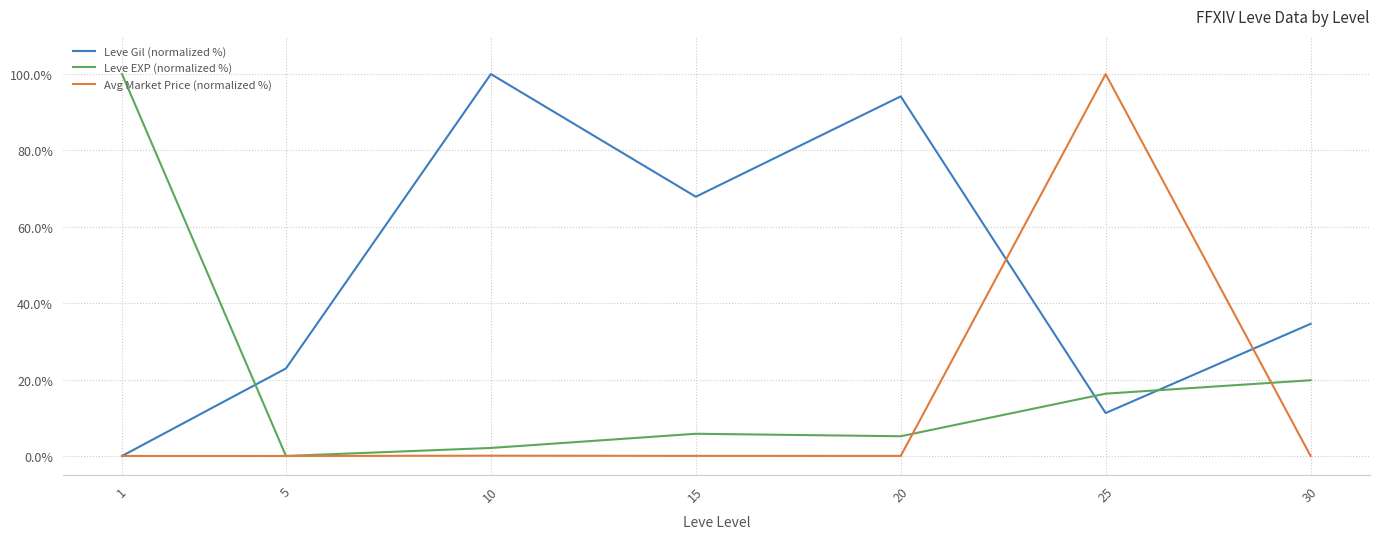

Rank the series by their average value, from lowest to highest.

Avg Market Price (normalized %), Leve EXP (normalized %), Leve Gil (normalized %)